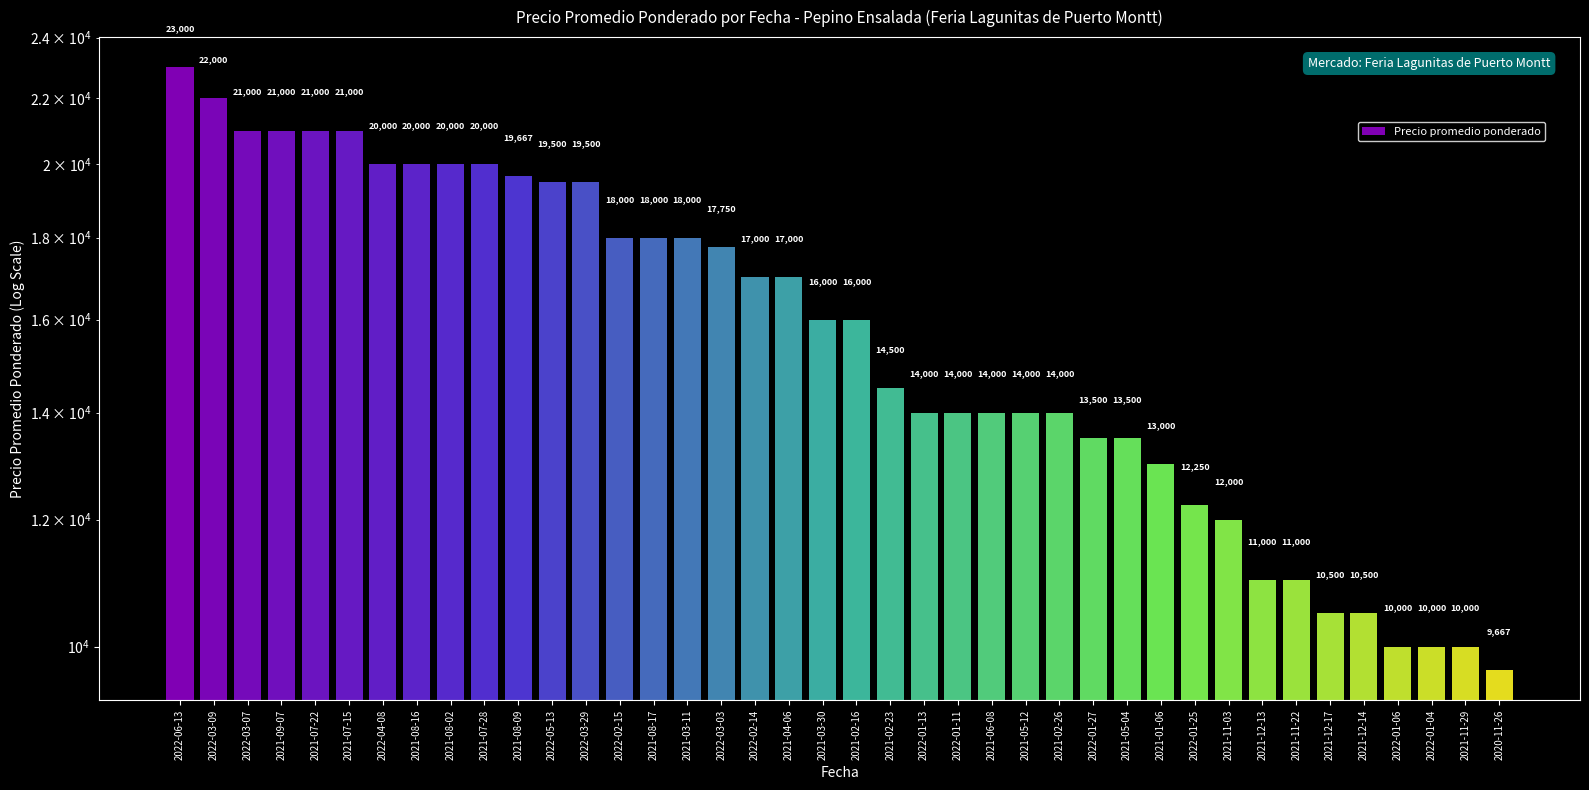

Are the bars grouped side by side (vs. stacked)?

No